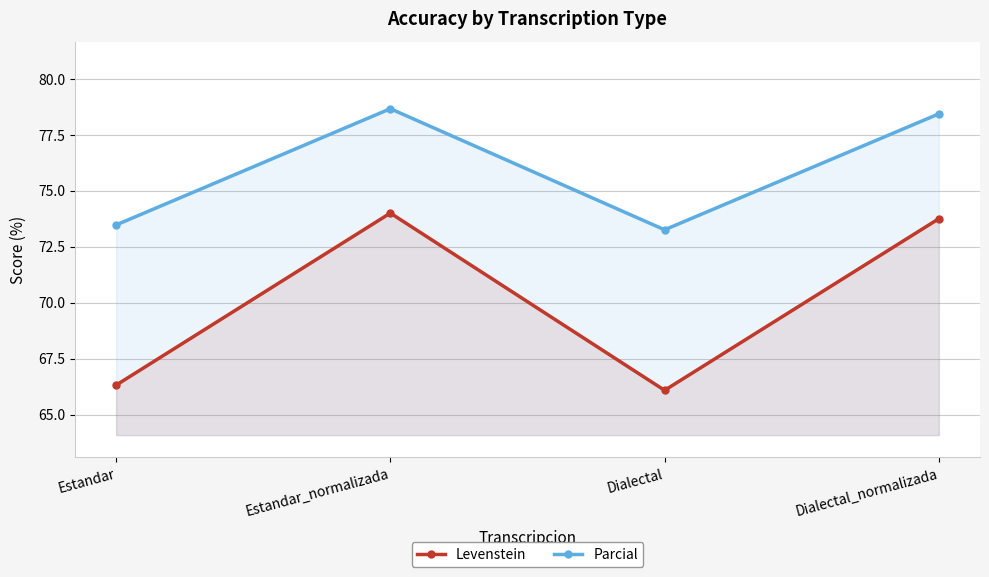

List the labels in order of Levenstein value, largest first.

Estandar_normalizada, Dialectal_normalizada, Estandar, Dialectal